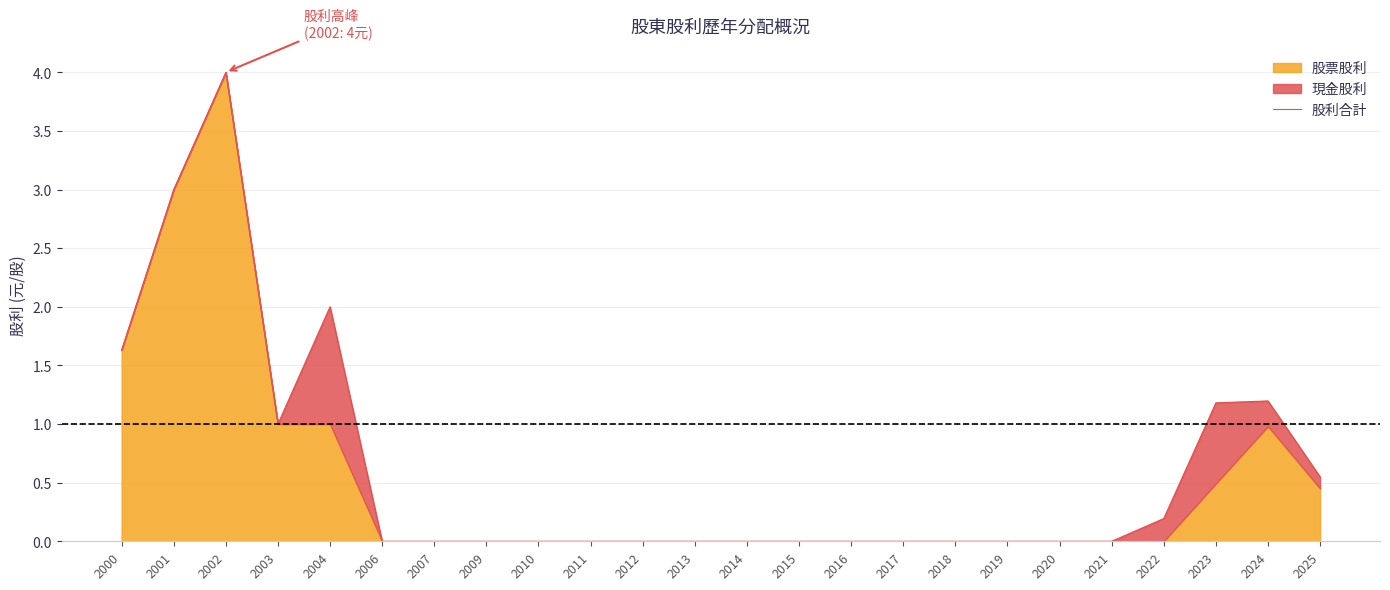

Rank the categories by value from lowest to highest.

2006, 2007, 2009, 2010, 2011, 2012, 2013, 2014, 2015, 2016, 2017, 2018, 2019, 2020, 2021, 2022, 2025, 2003, 2023, 2024, 2000, 2004, 2001, 2002